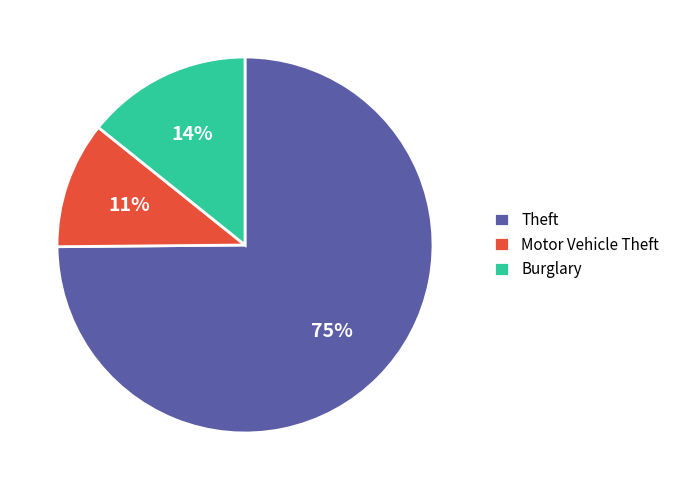

Which category has the biggest portion of the pie?

Theft